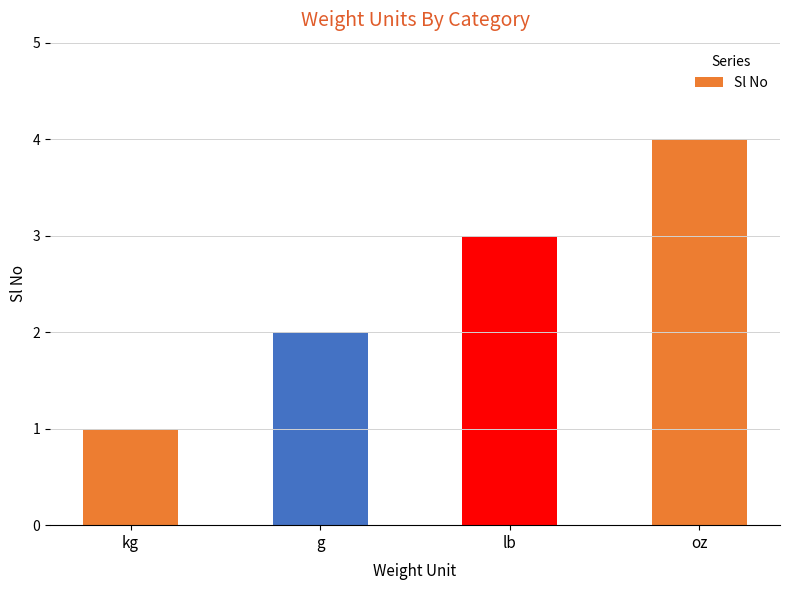

What is the label of the 2nd bar from the right?

lb